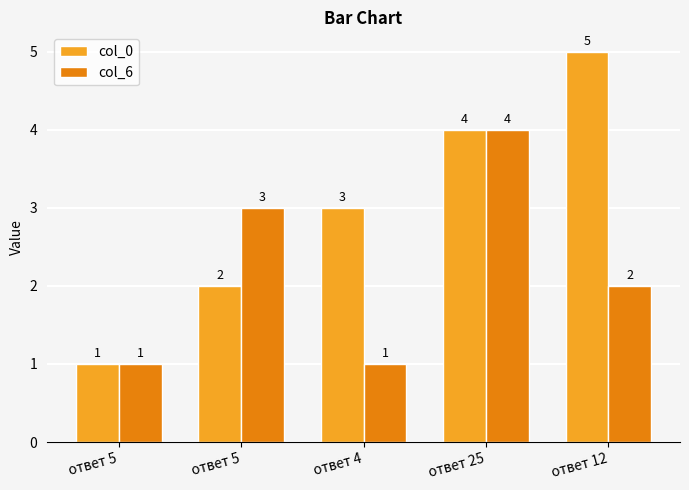

Is the value of col_6 at ответ 5 greater than the value of col_0 at ответ 5?

No